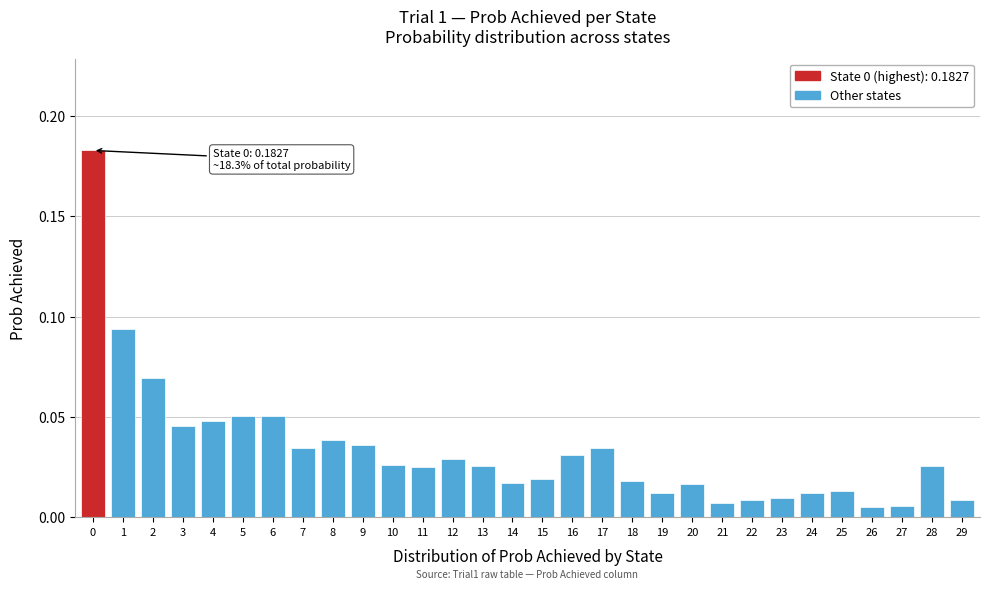

Which has a higher value, 28 or 6?

6